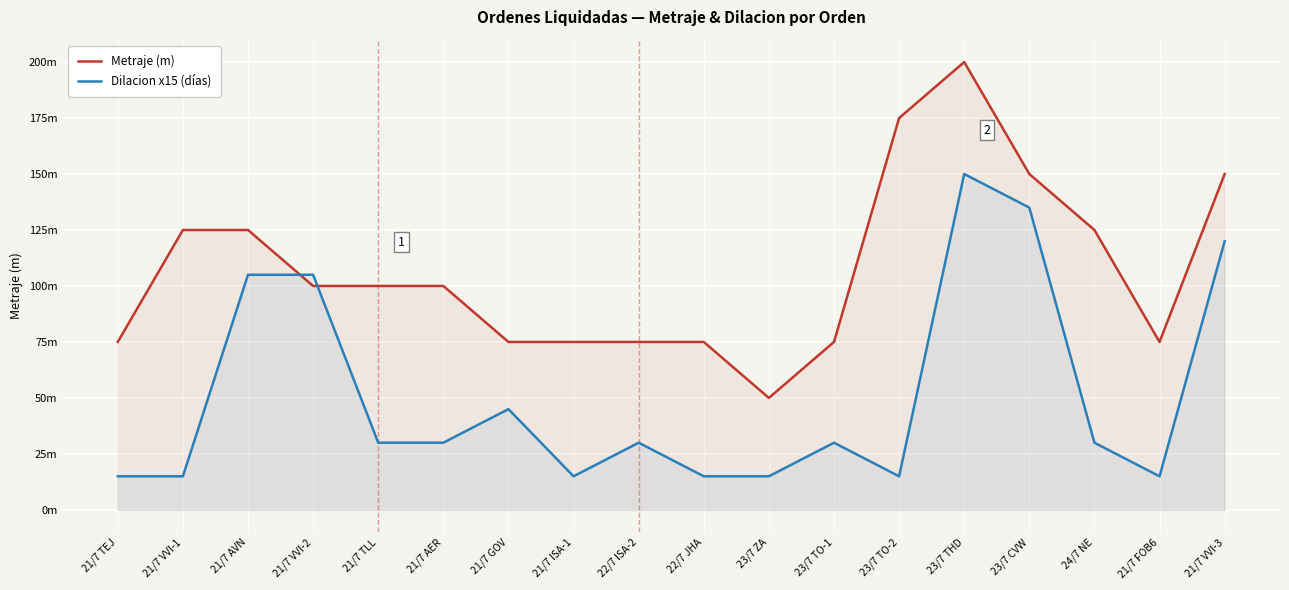

The Dilacion x15 (días) series shows 30 at 22/7 ISA-2. True or false?

True